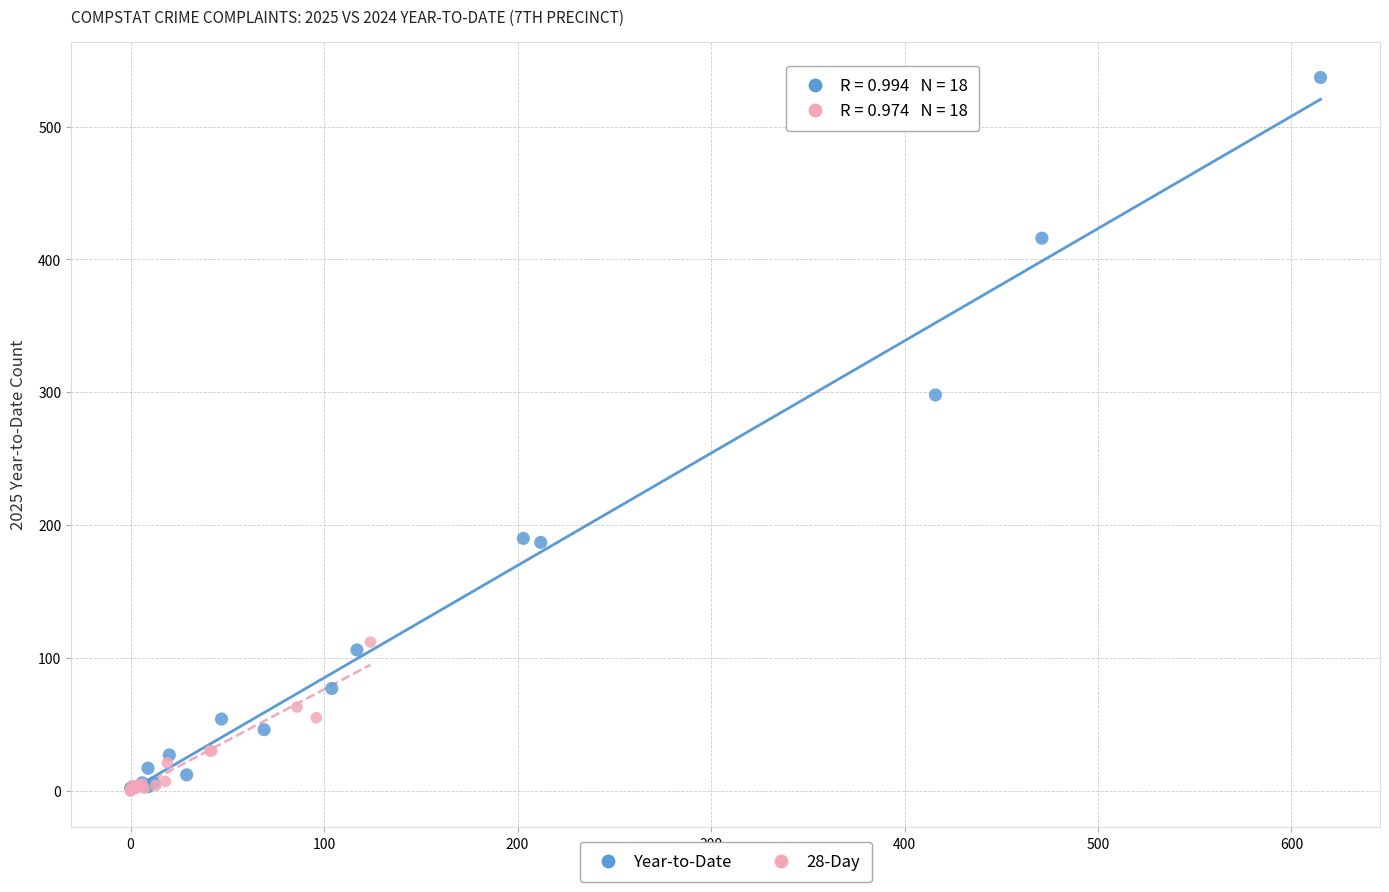

Which series has the widest spread of Y values?

Year-to-Date